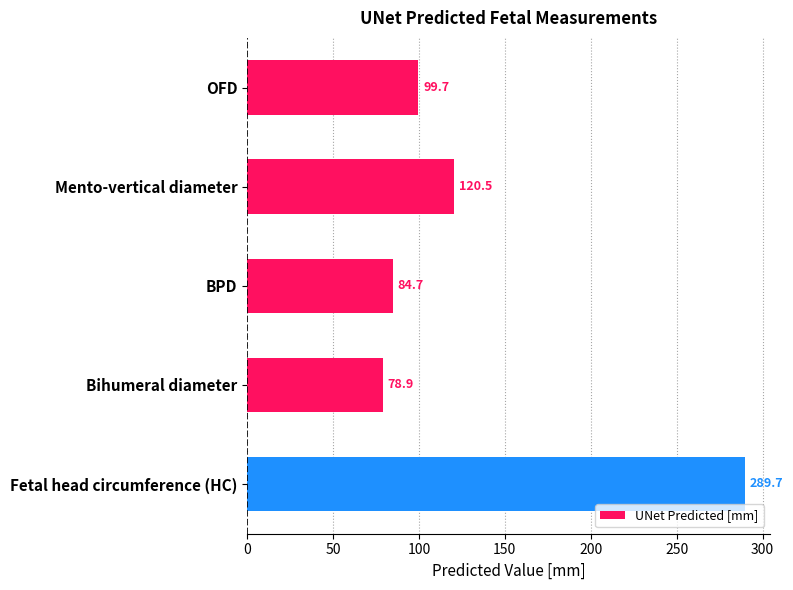

Reading top to bottom, extract all data points from this chart.

99.7	120.5	84.7	78.9	289.7